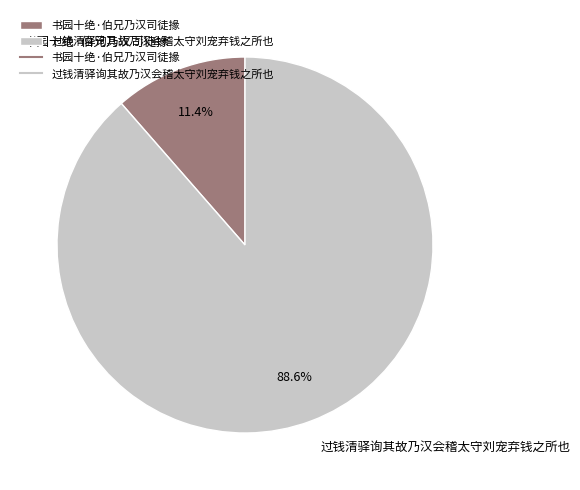

Is it true that 过钱清驿询其故乃汉会稽太守刘宠弃钱之所也 is 89% of the pie?

True